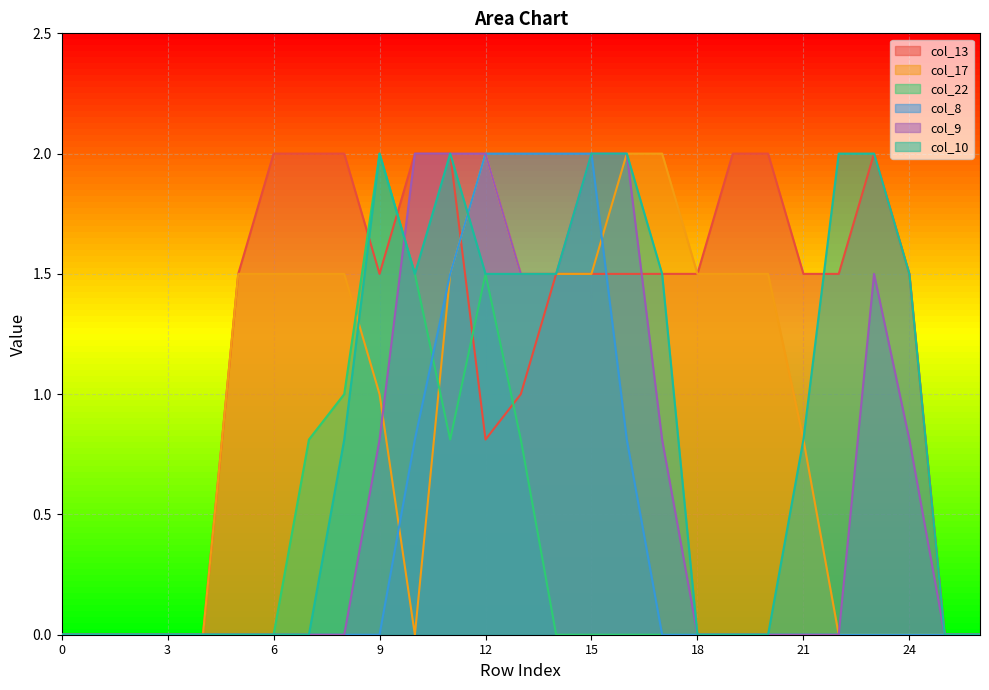

What are all the series names shown in the legend?

col_13, col_17, col_22, col_8, col_9, col_10